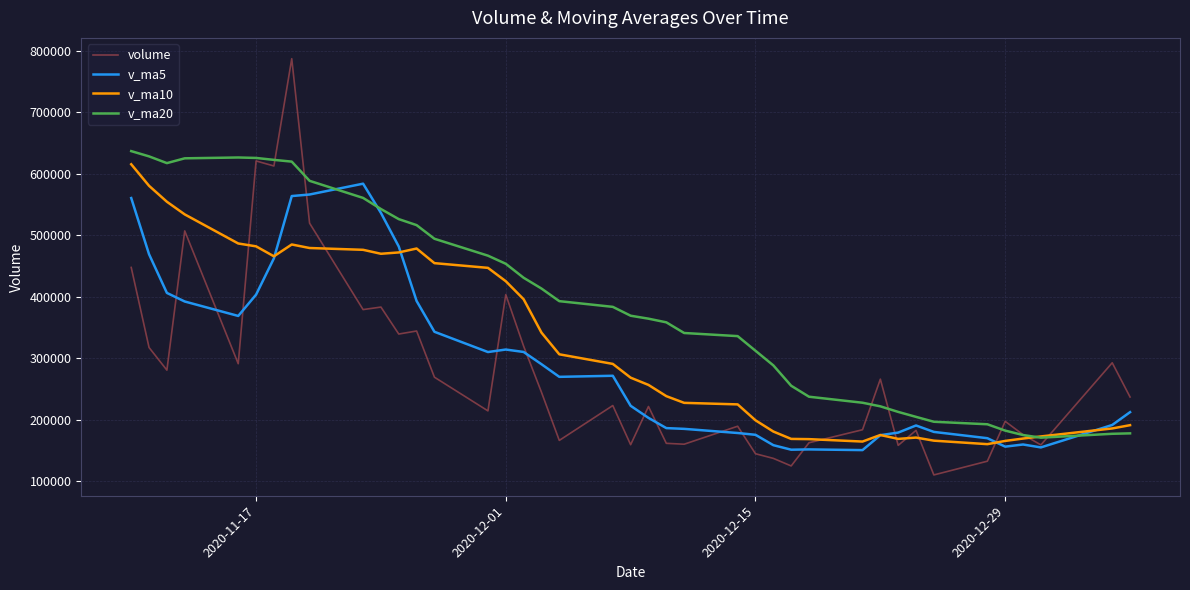

What is the difference between the maximum and minimum values in the v_ma20 series?

466052.9